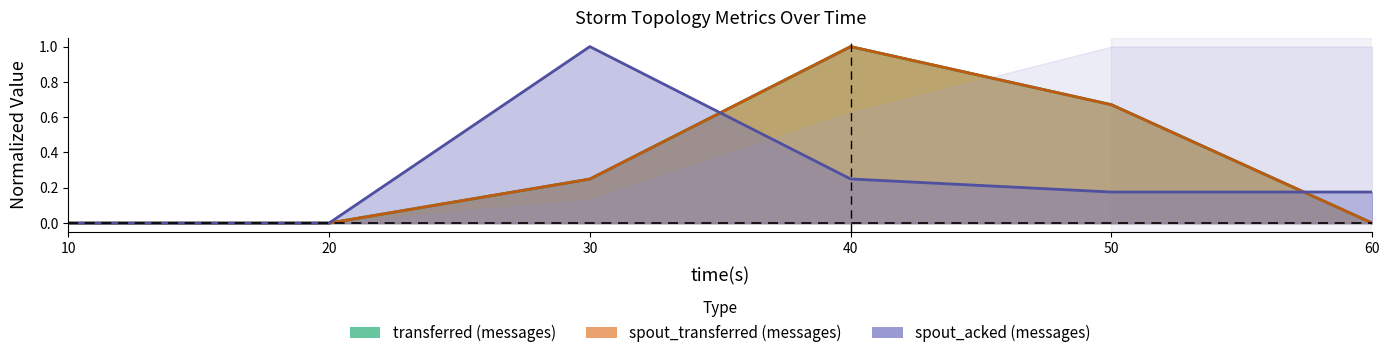

How many lines are shown in the chart?

3